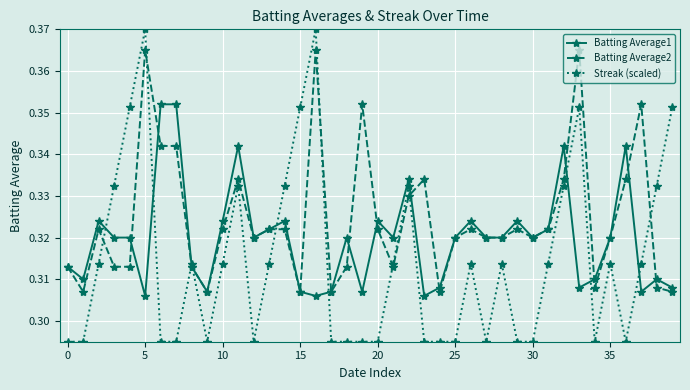

Which series has the largest total across all categories?

Batting Average2